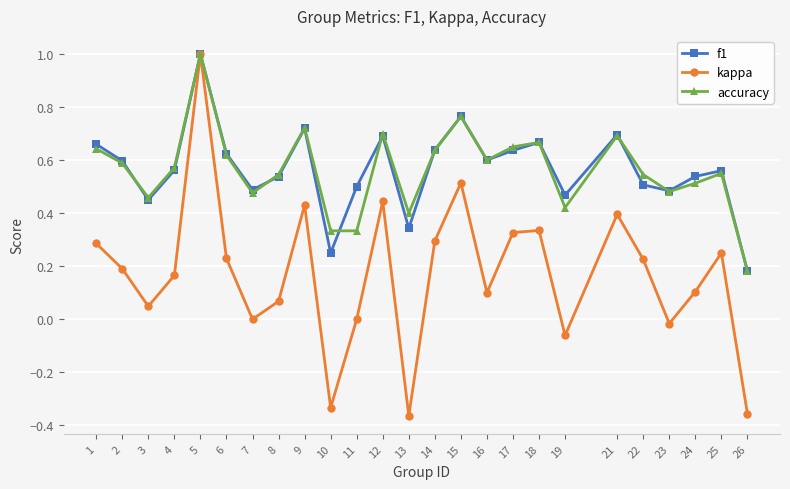

What is the maximum value for kappa?

1.0